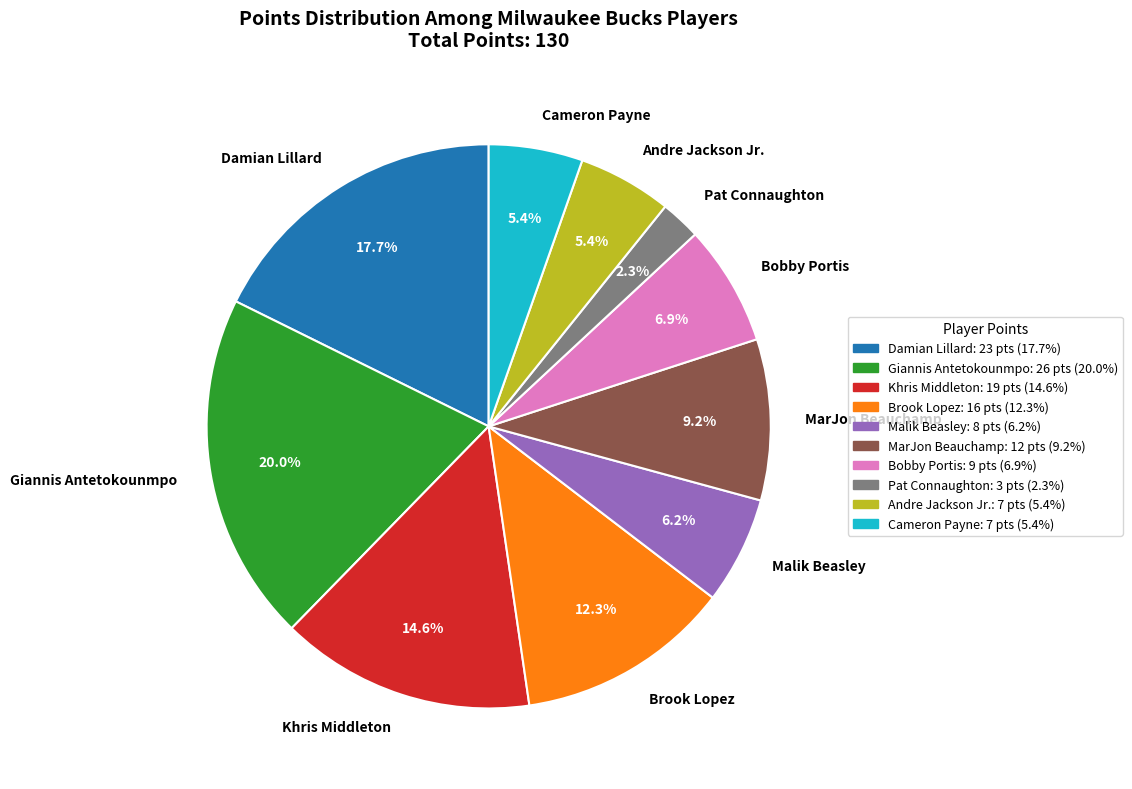

To the nearest percent, what is the combined percentage of Damian Lillard and Pat Connaughton?

20%